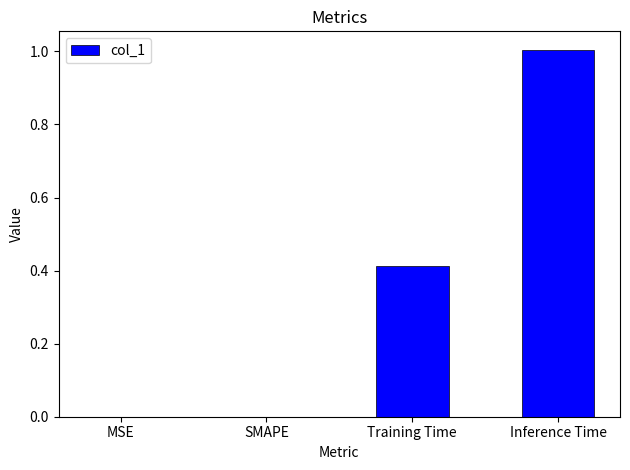

Does the chart contain stacked bars?

No